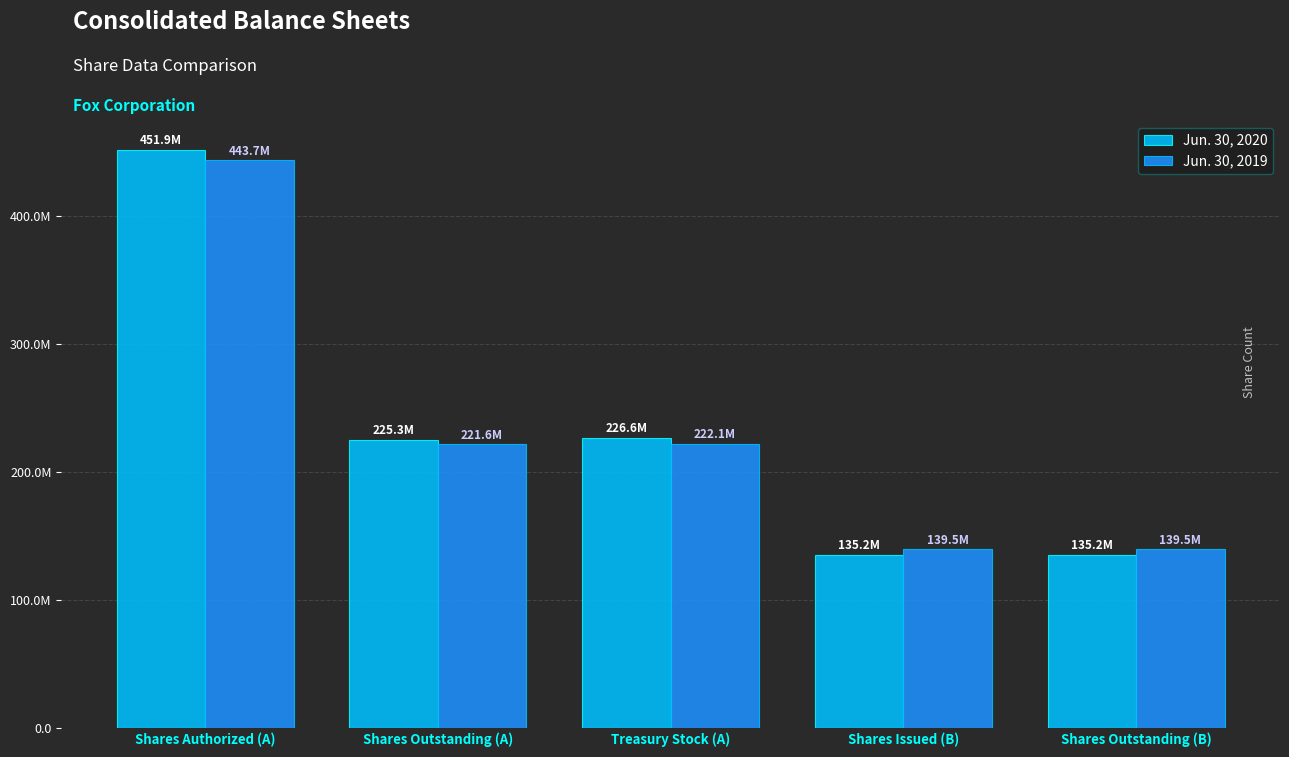

Where does the Jun. 30, 2020 series first go above 225290200?

Shares Authorized (A)